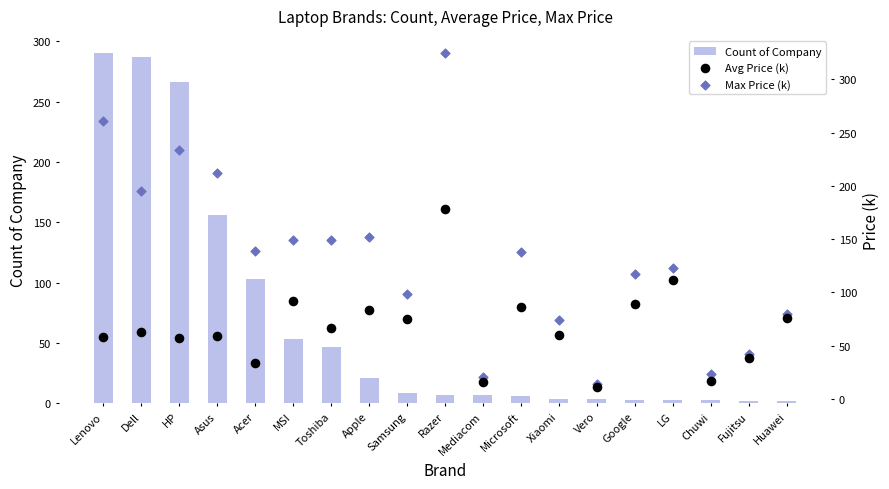

Which series has the largest total across all categories?

Max Price (k)